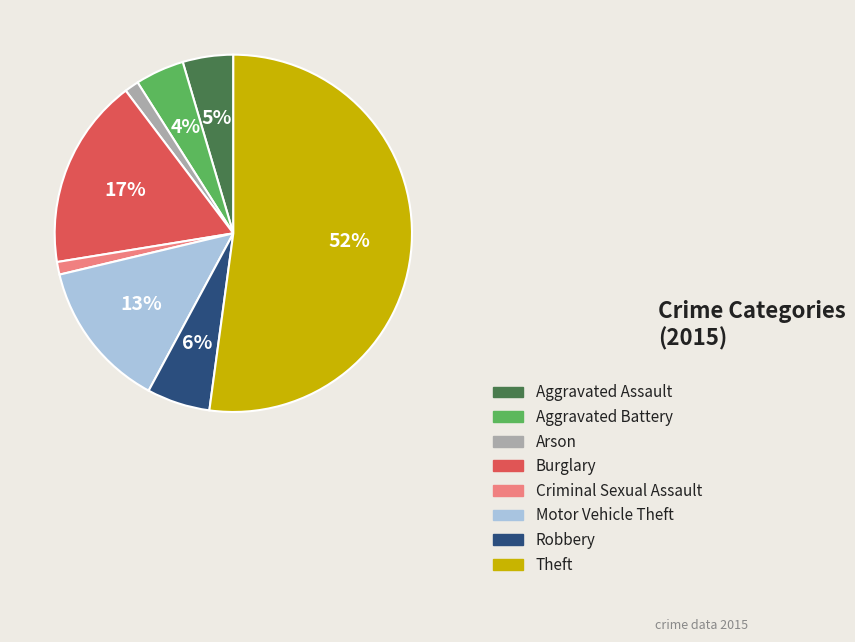

Is the sum of Burglary and Criminal Sexual Assault greater than half?

No